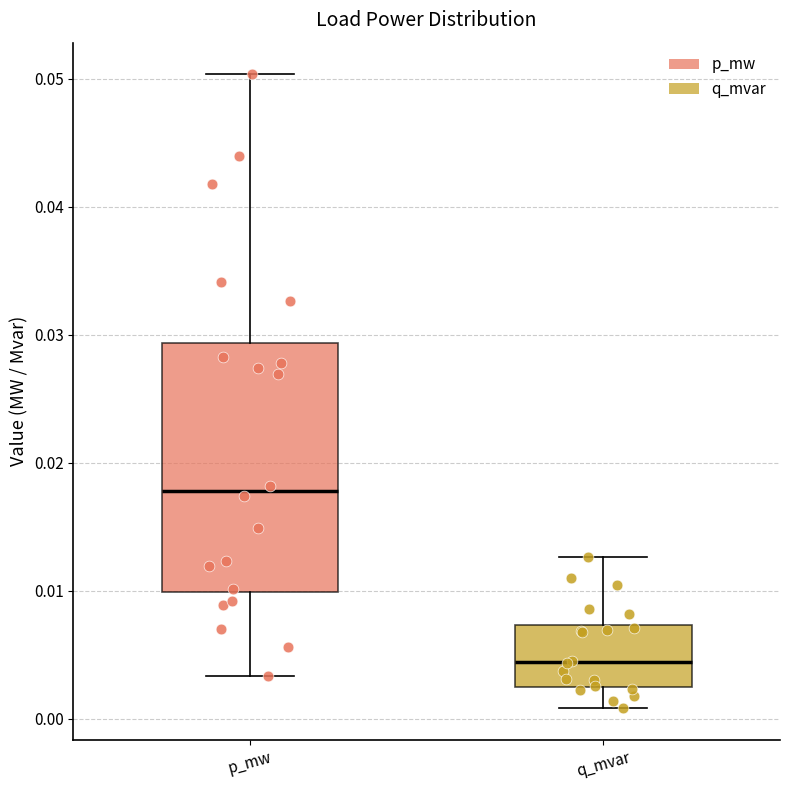

Where does the median line of the box for p_mw sit on the y-axis? The values are not printed on the chart, so give them approximately, as read against the axis.

0.018